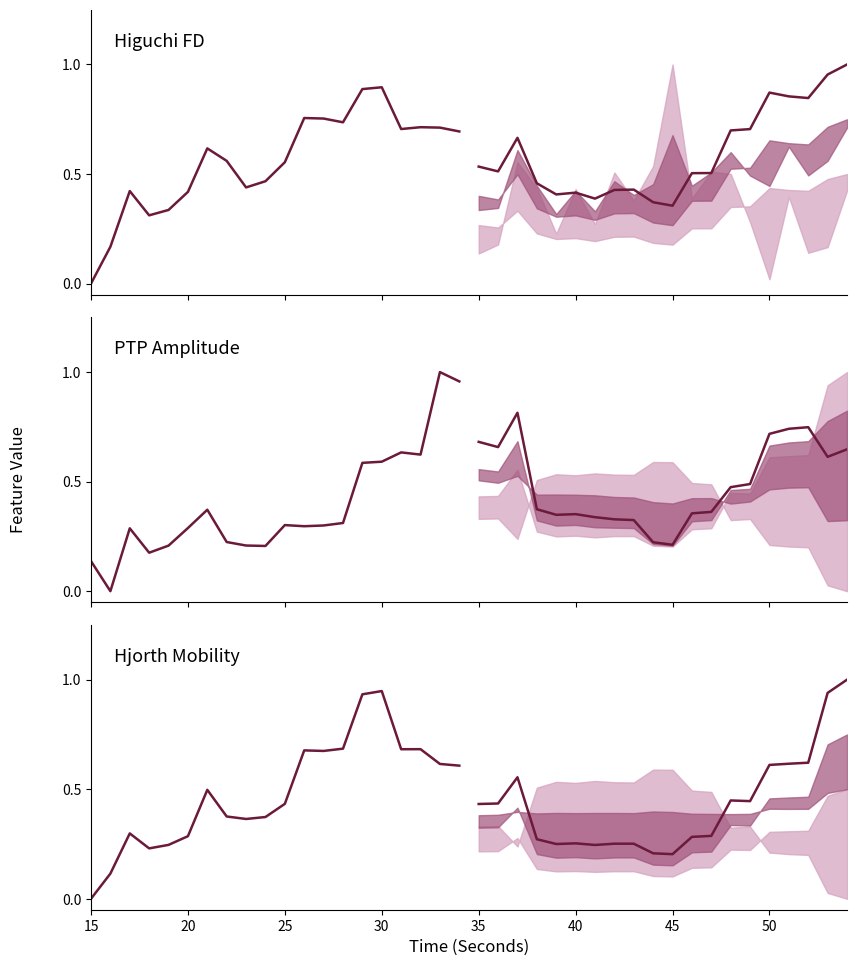

Which series has the largest range (max minus min)?

PTP Amplitude historical